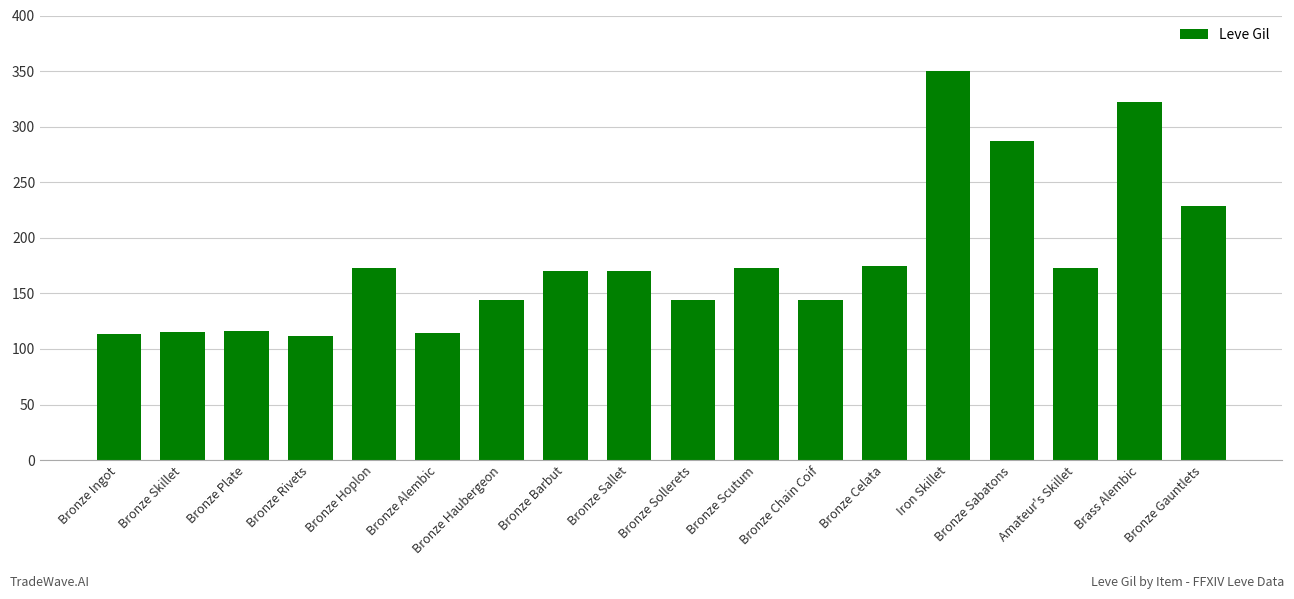

What is the label of the 12th bar from the right?

Bronze Haubergeon